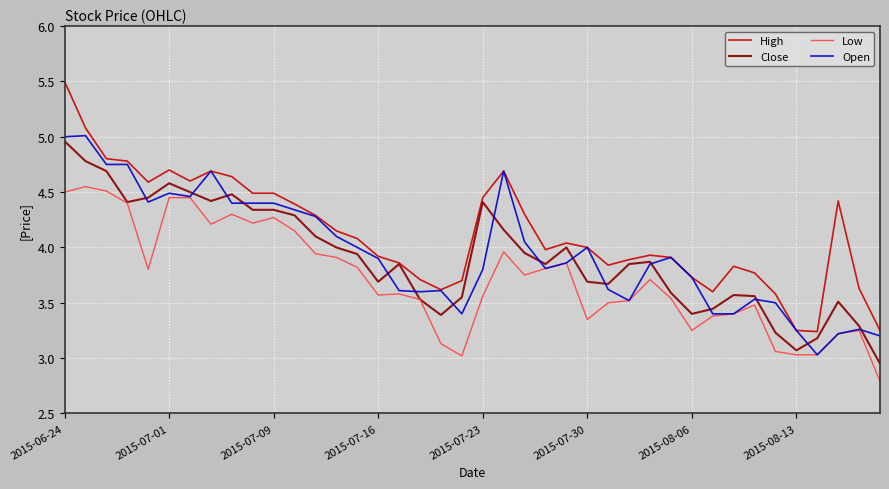

What is the minimum value for Low?

2.8